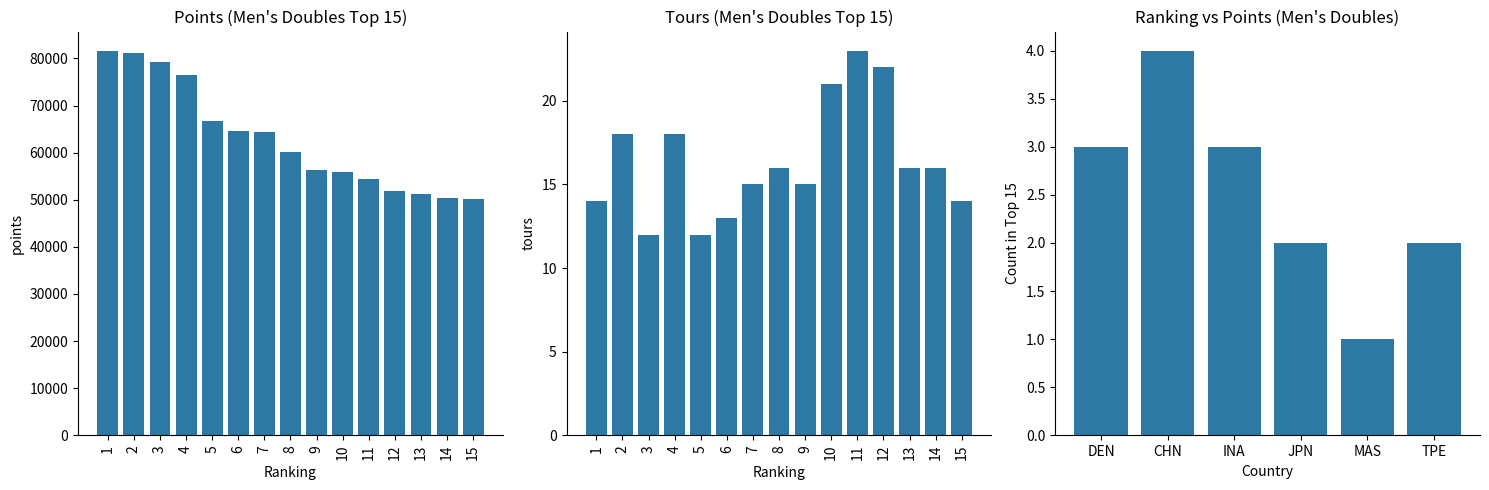

What is the maximum value shown in the chart?

81624.4